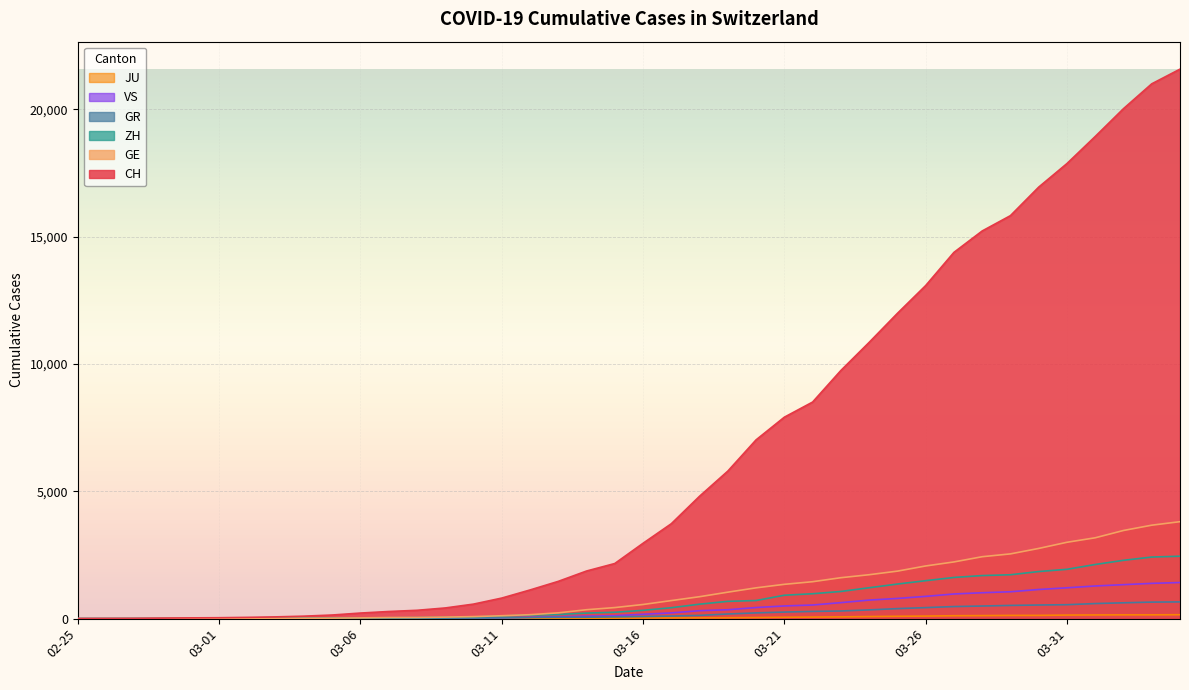

Which series has the largest total across all categories?

CH